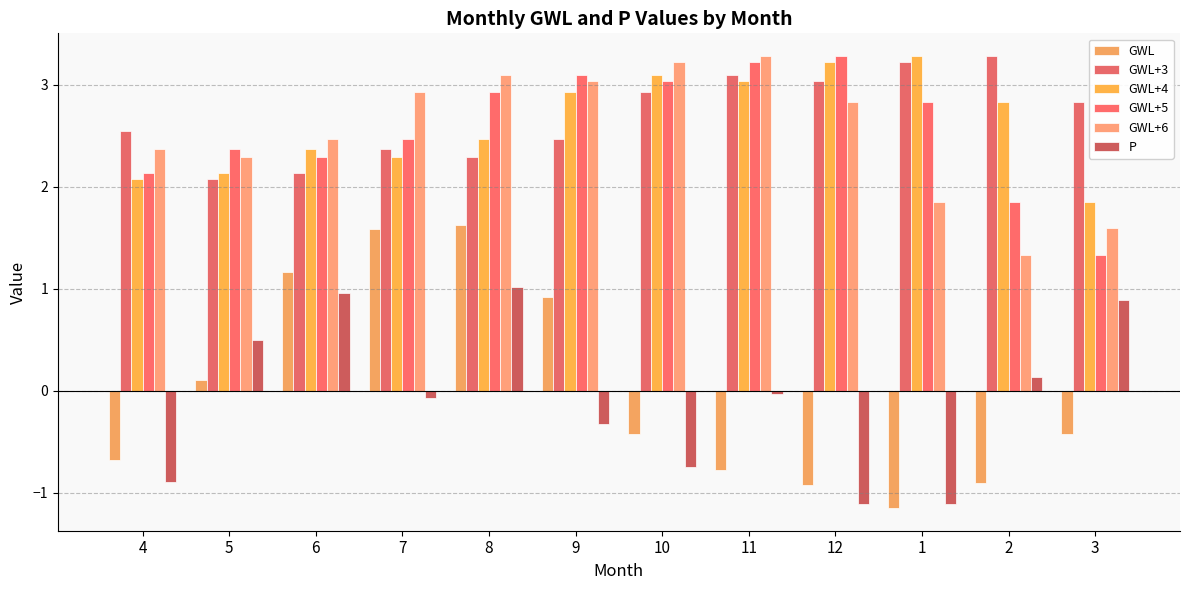

At which label does GWL+4 first exceed 2?

4